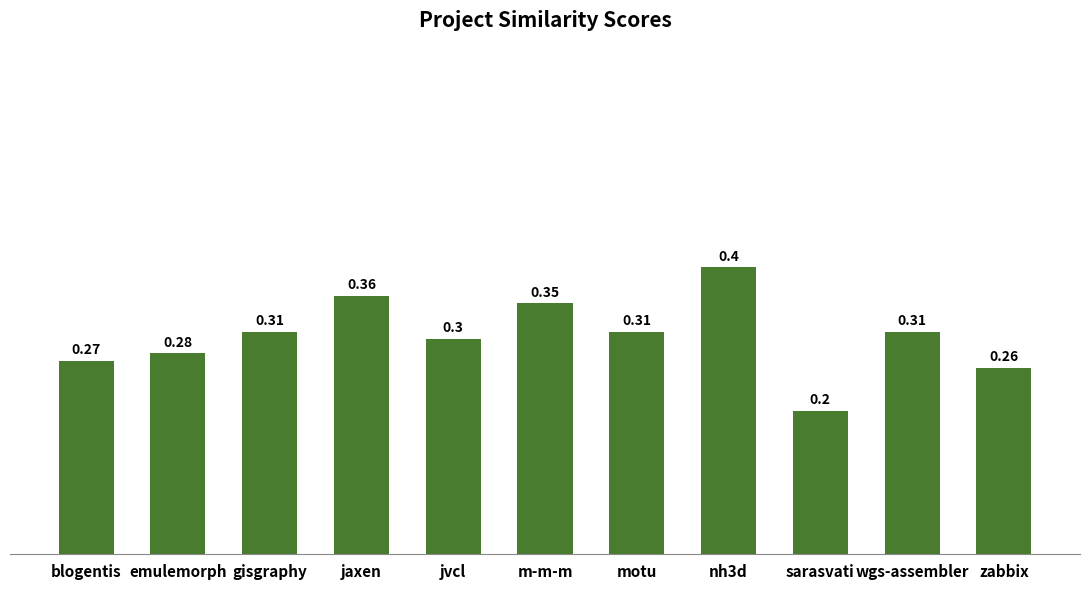

At which label is the value closest to 0?

sarasvati